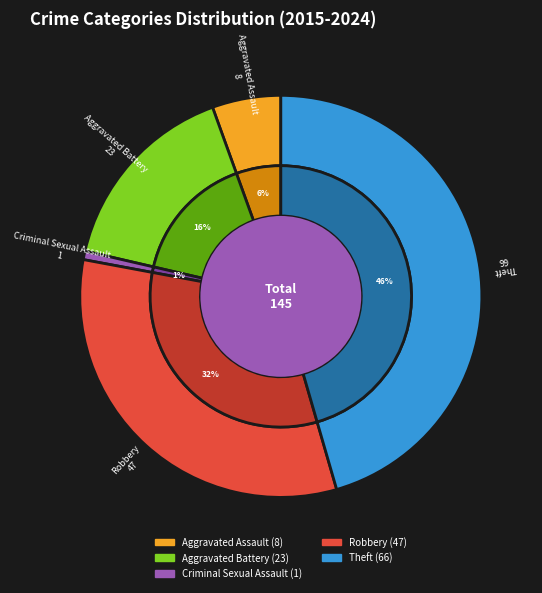

To the nearest percent, what is the average slice percentage?

20%